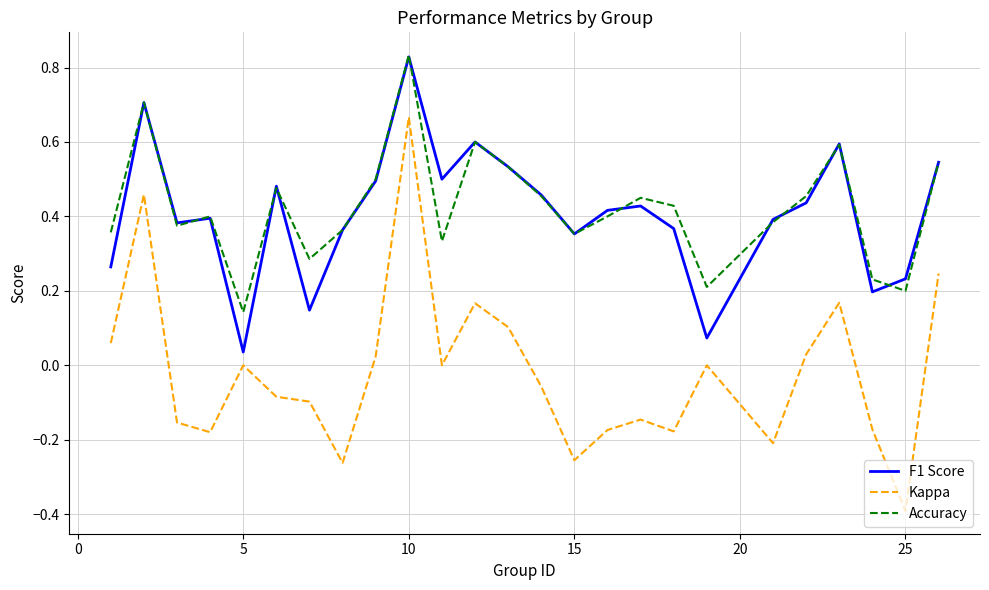

True or false: F1 Score and Kappa intersect in this chart.

False